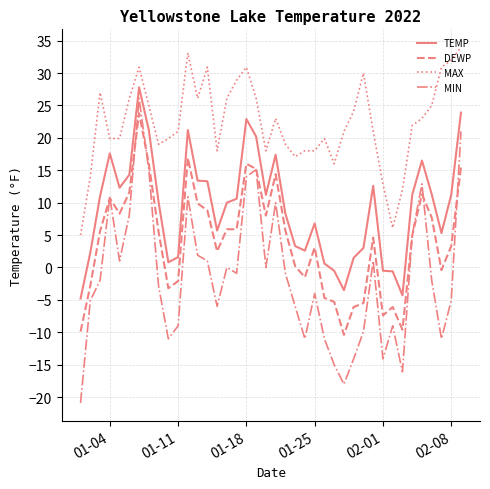

Which series has the largest range (max minus min)?

MIN